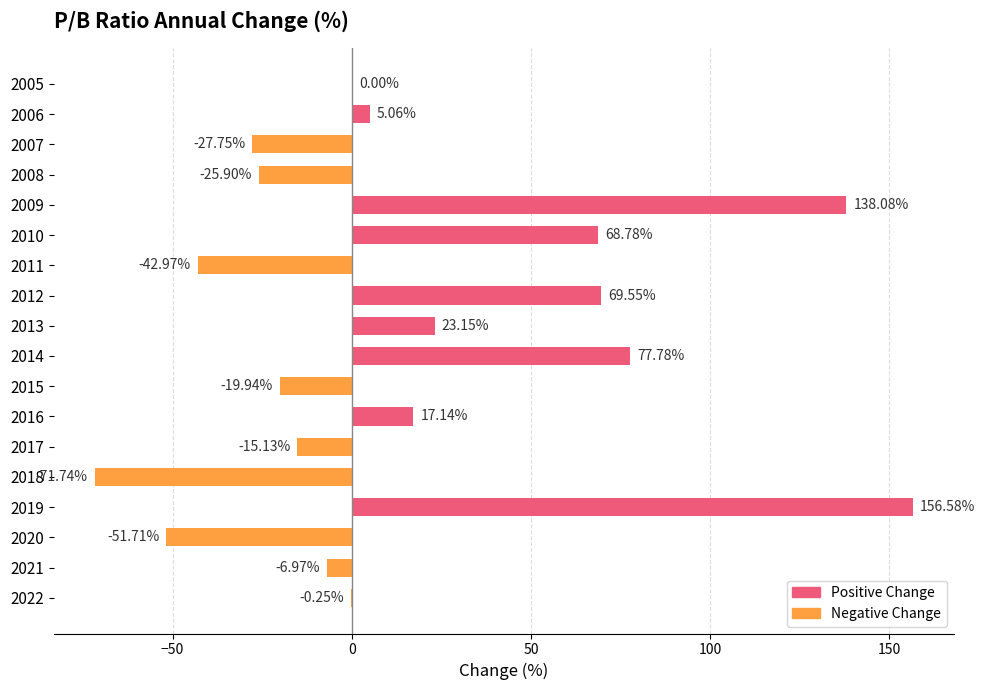

Between 2022 and 2005, which is larger?

2005